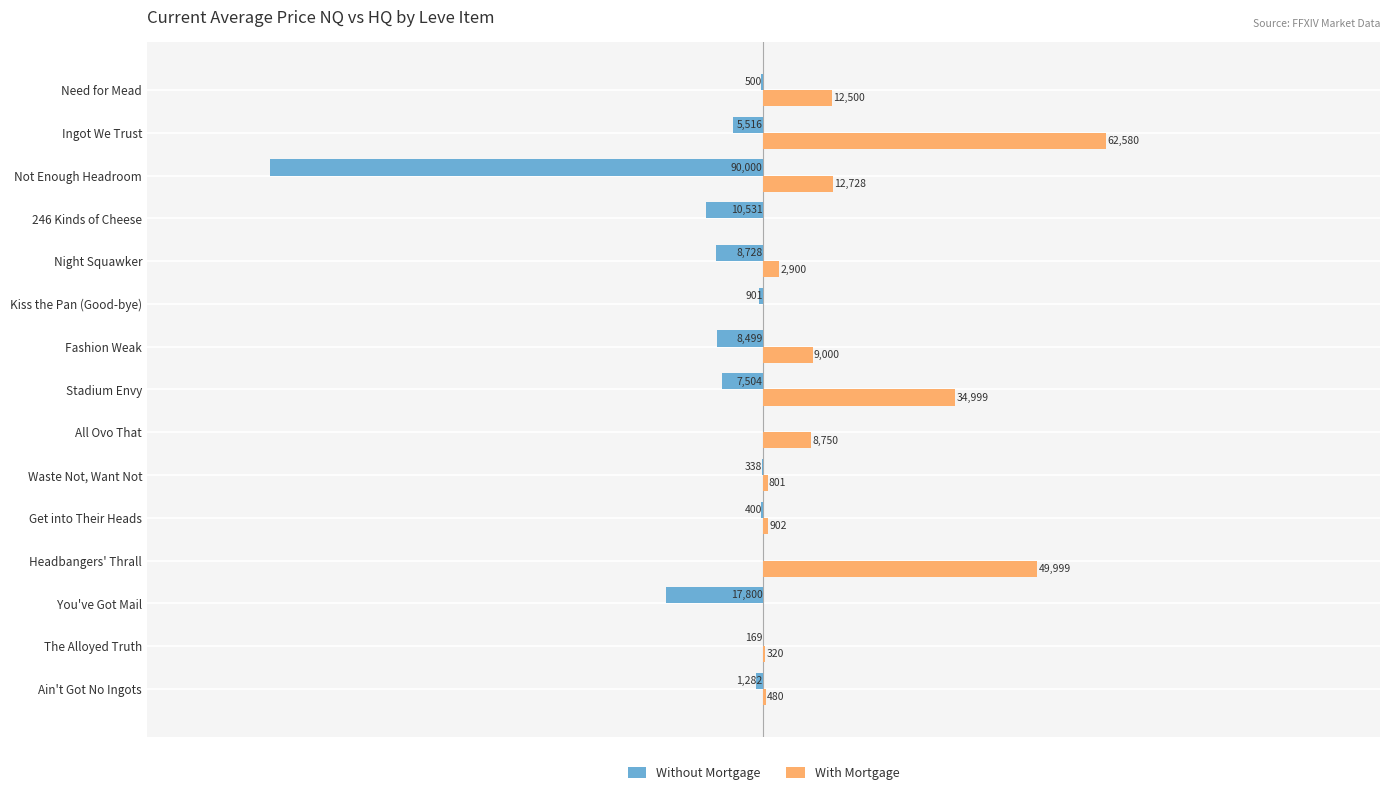

Where is Without Mortgage nearest to the value -45000?

You've Got Mail